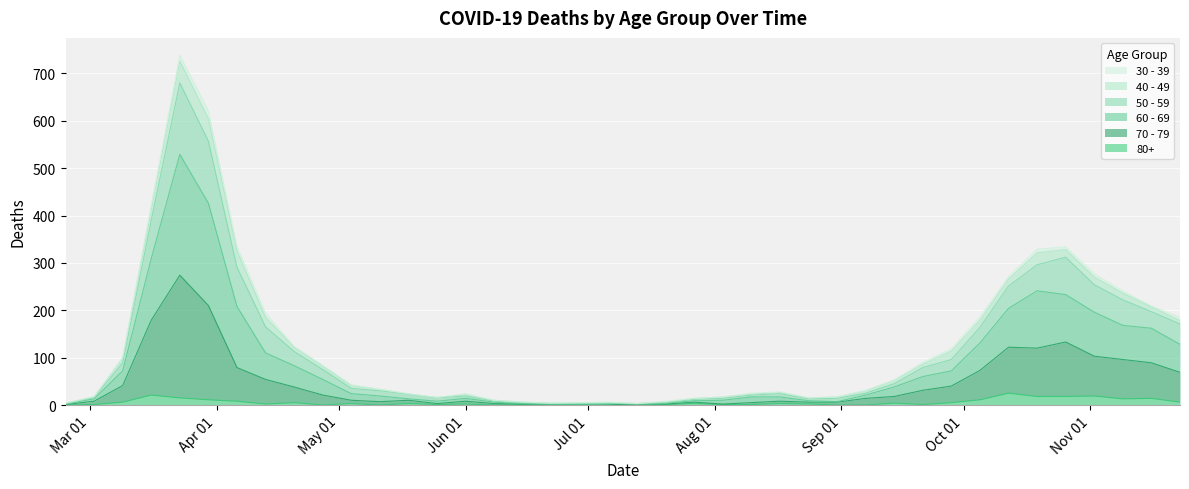

In 70 - 79, how many points are higher than both neighbors (excluding endpoints)?

8